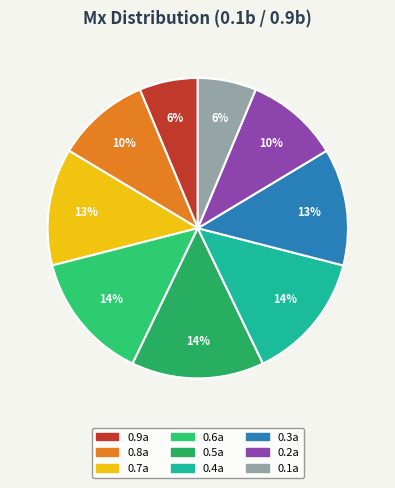

Between 0.7a and 0.8a, which is larger?

0.7a